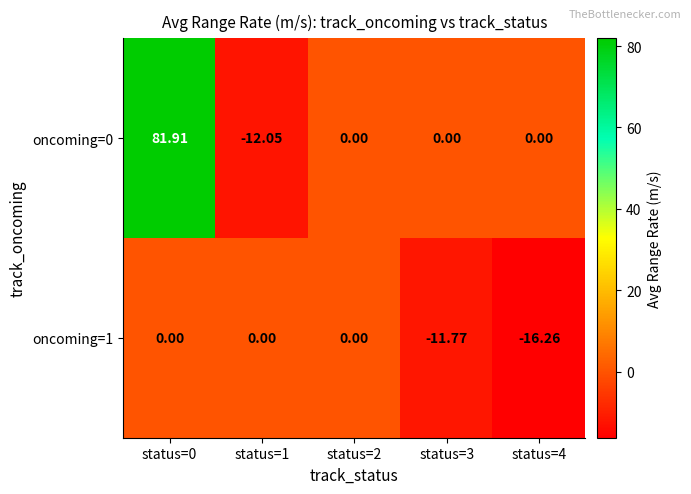

Reading left to right, transcribe all the data shown in this chart.

oncoming=0: status=0=81.9	status=1=-12.1	status=2=0.0	status=3=0.0	status=4=0.0
oncoming=1: status=0=0.0	status=1=0.0	status=2=0.0	status=3=-11.8	status=4=-16.3